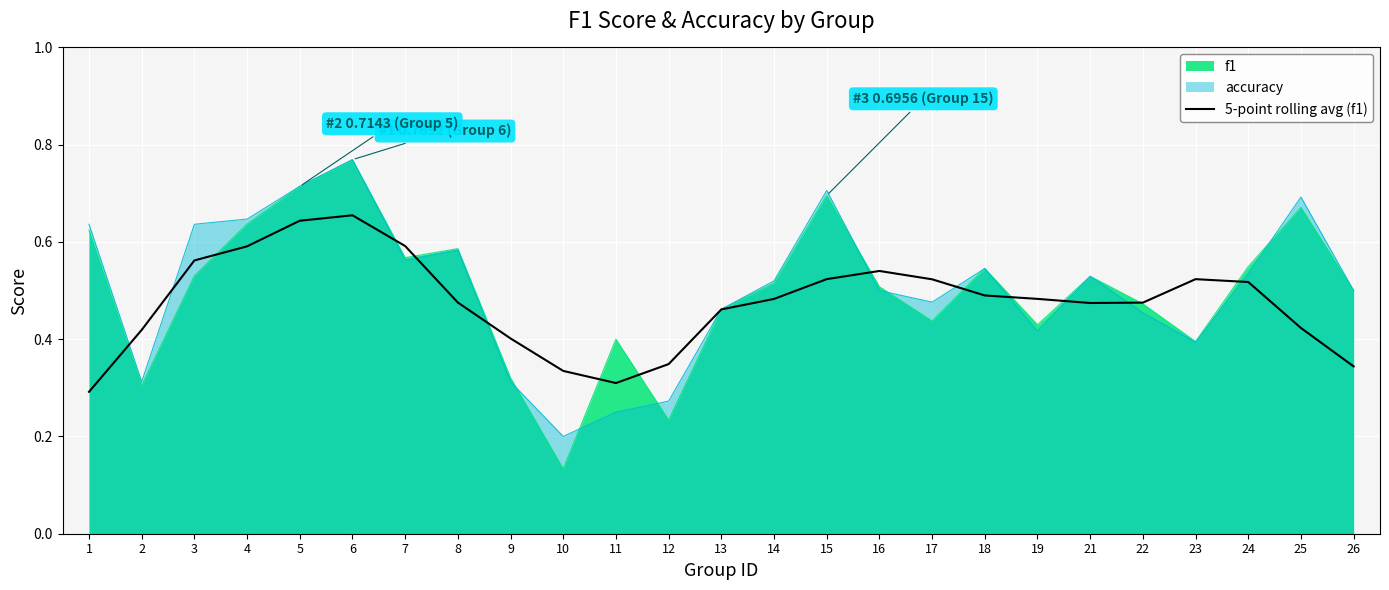

How many categories are shown in the chart?

25